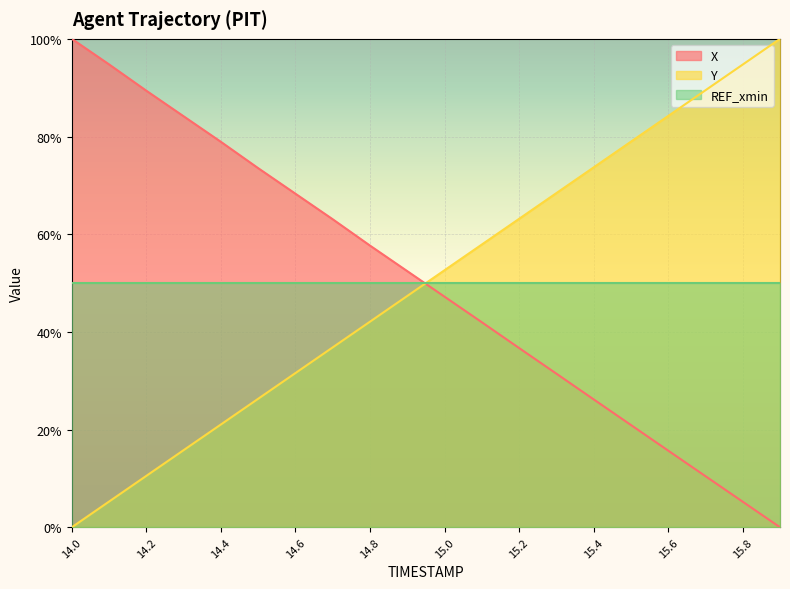

What are all the series names shown in the legend?

X, Y, REF_xmin